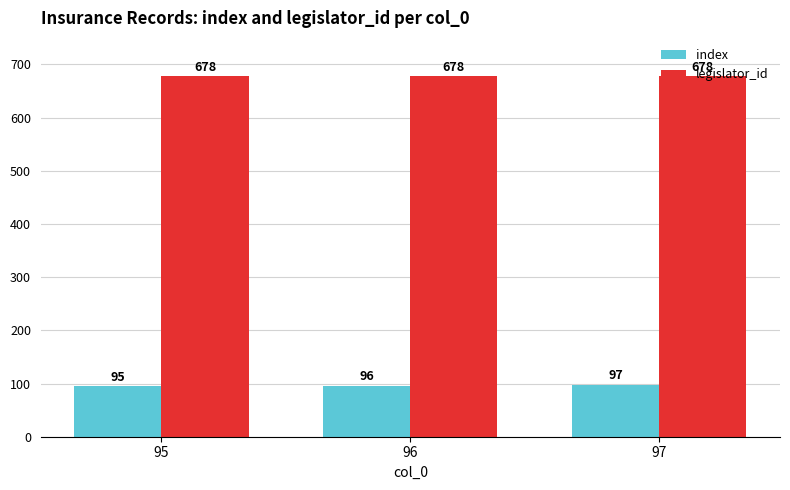

Which series changed the most between 95 and 97?

index